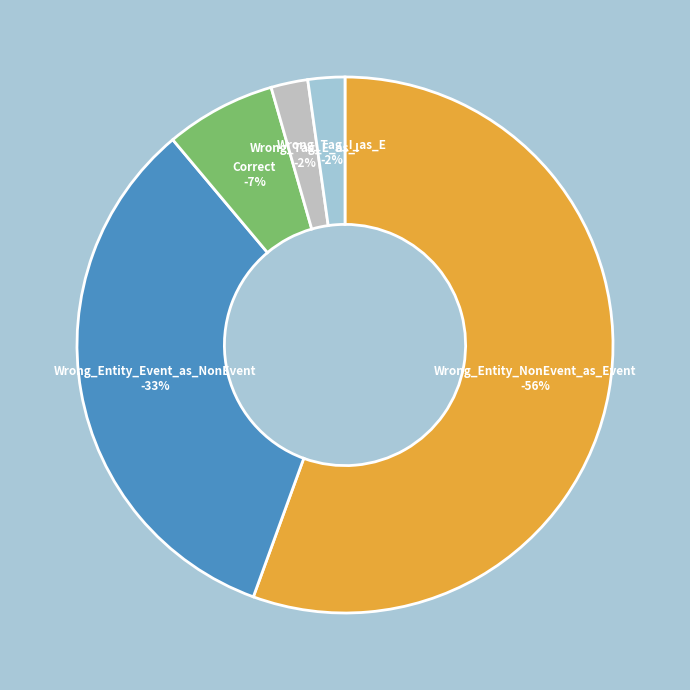

Which category accounts for the majority?

Wrong_Entity_NonEvent_as_Event